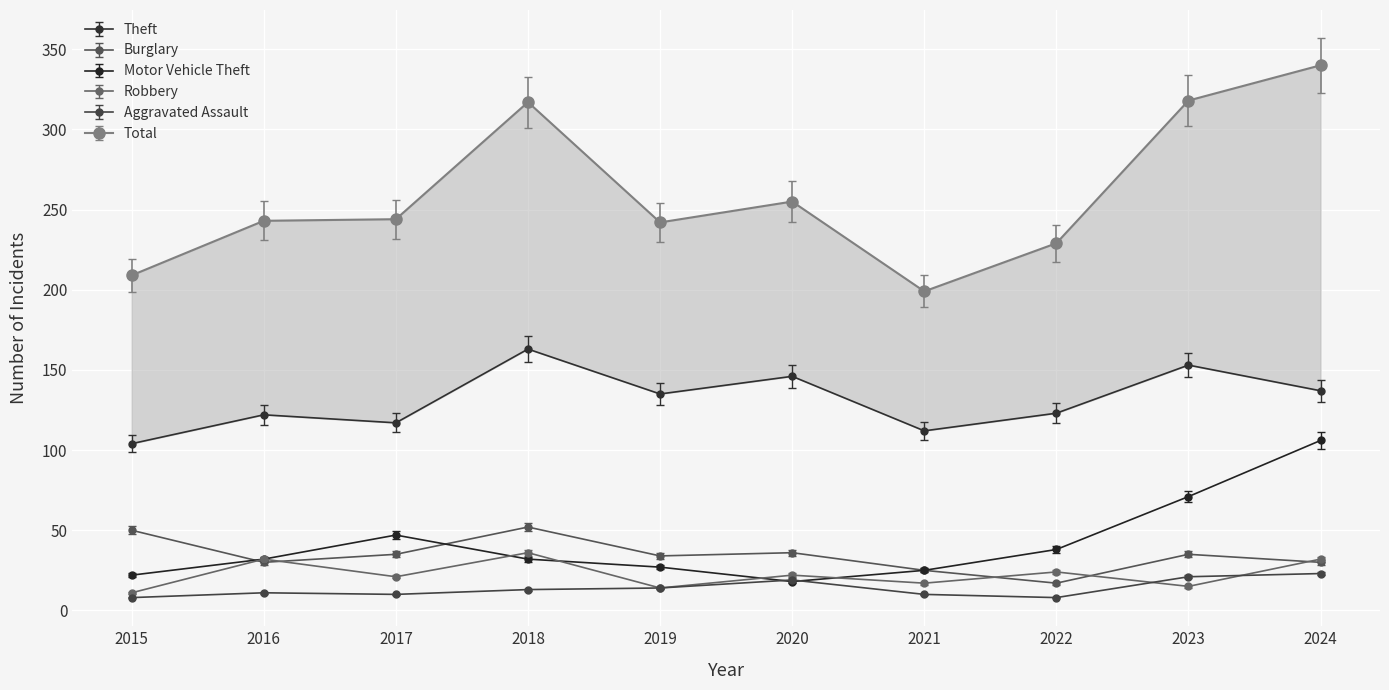

What is the value of the Total point at the 10th from the left?

340.0